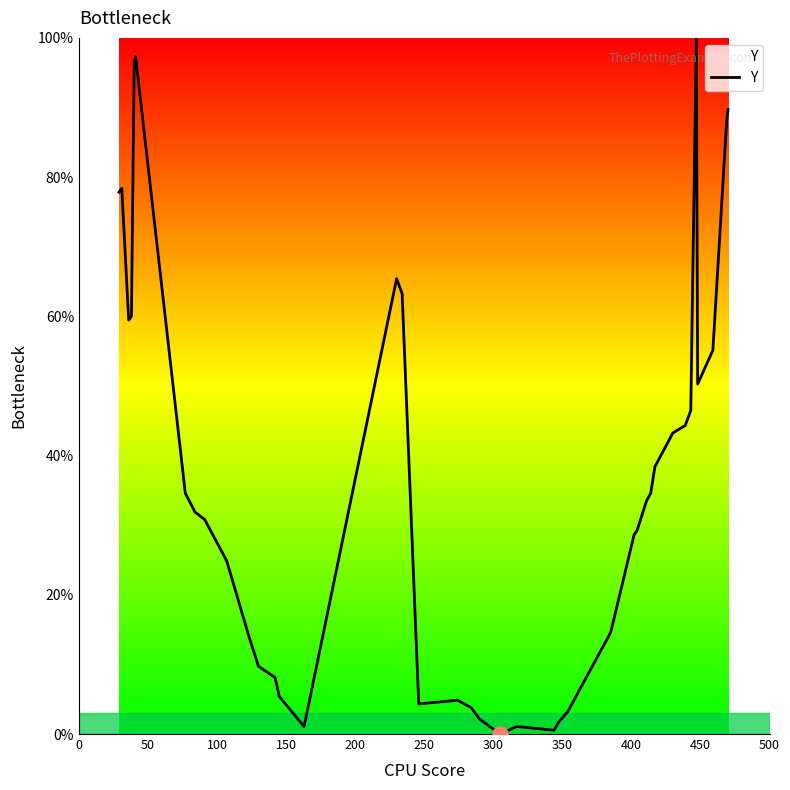

What is the difference between the maximum and minimum values?

100.0